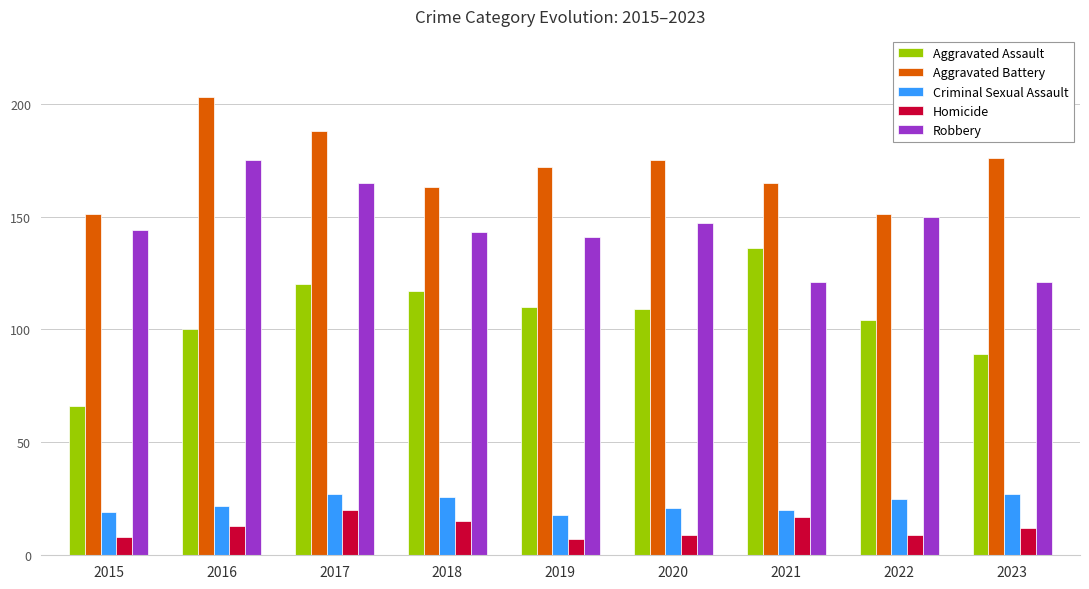

What is the difference between the highest and lowest values at 2019?

165